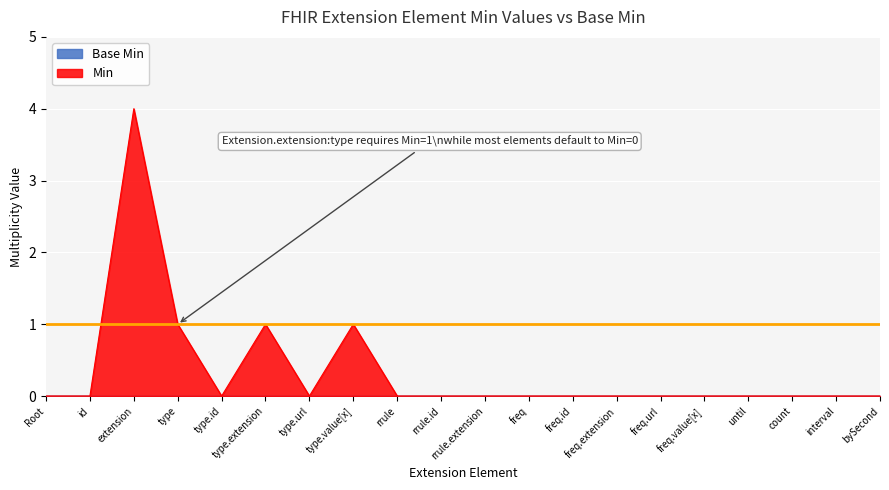

Which series has the widest spread of values?

Min